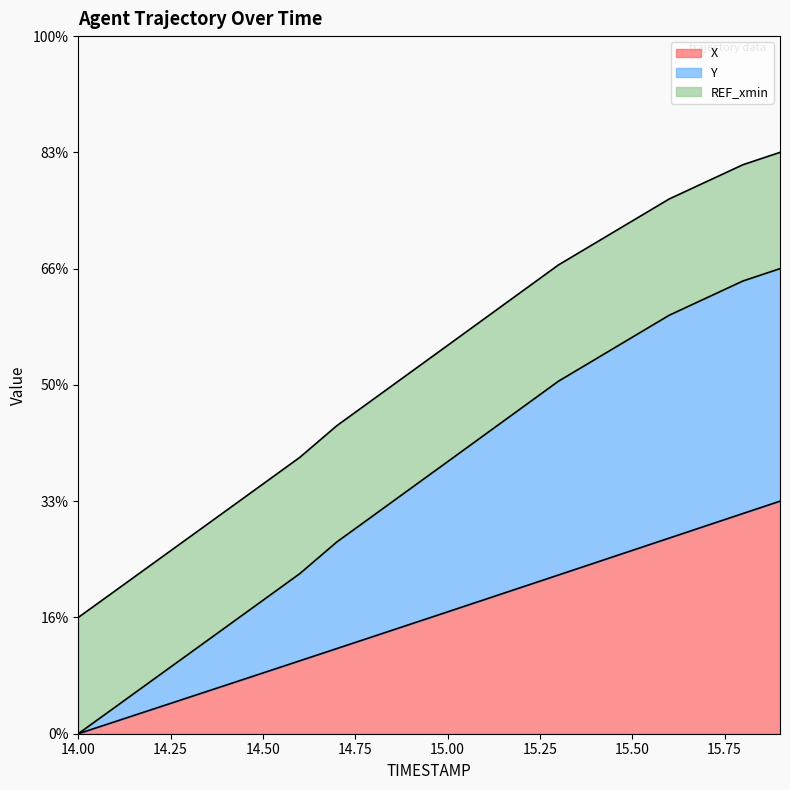

Which series has the largest total across all categories?

Y